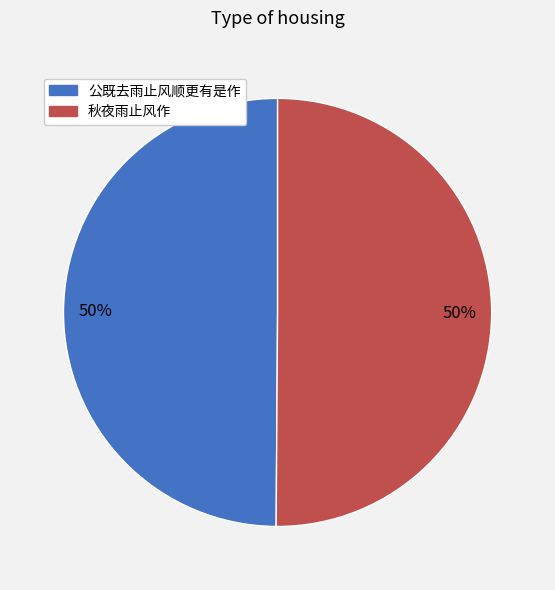

Is it true that 秋夜雨止风作 is 50% of the pie?

True